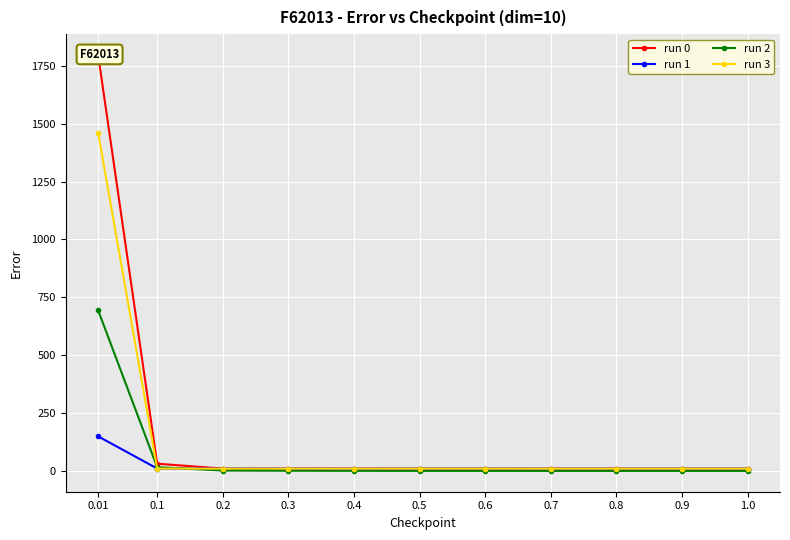

Reading left to right, what are all the values shown in this chart?

run 0: 1796.8	31.3	10.0	9.9	9.9	9.8	9.8	9.8	9.8	9.8	9.8
run 1: 149.3	10.3	9.9	9.8	9.8	9.8	9.8	9.8	9.8	9.8	9.8
run 2: 693.6	16.1	1.6	0.8	0.4	0.2	0.1	0.0	0.0	0.0	0.0
run 3: 1460.1	10.1	9.9	9.8	9.8	9.8	9.8	9.8	9.8	9.8	9.8